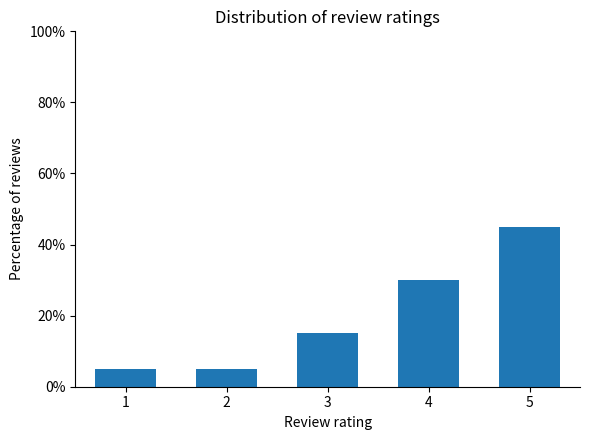

Where is the data nearest to the value 25?

4